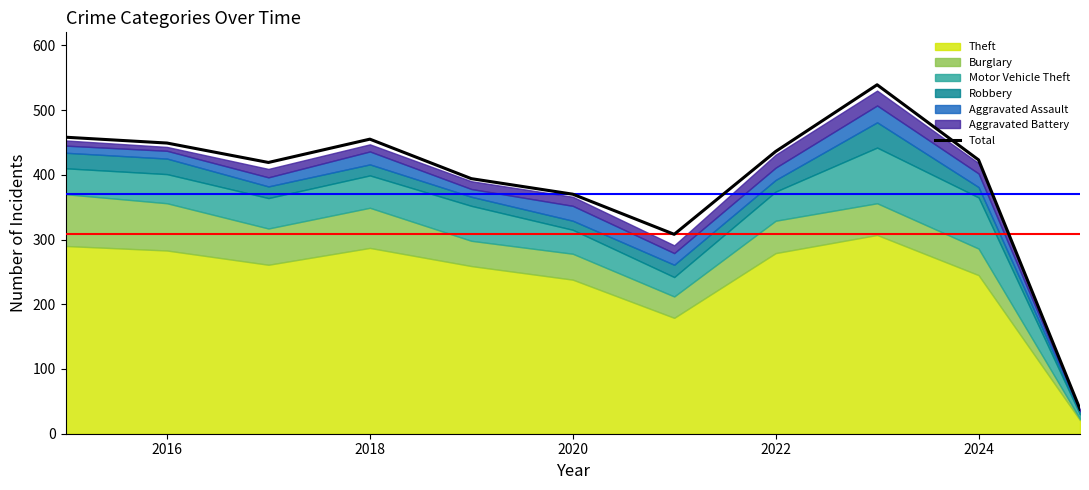

How many points are lower than both their immediate neighbors (excluding endpoints)?

2